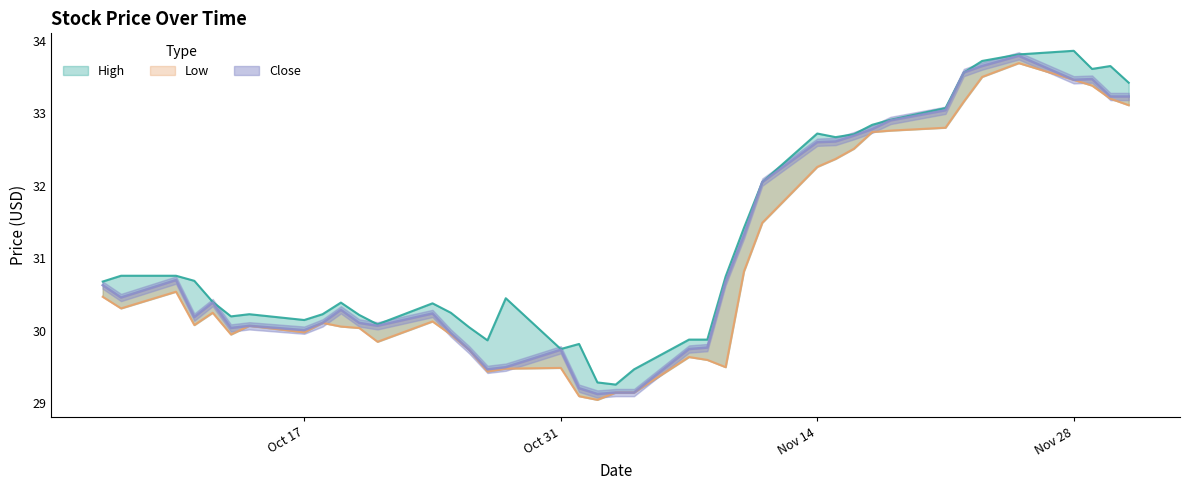

What is the smallest value displayed?

29.0